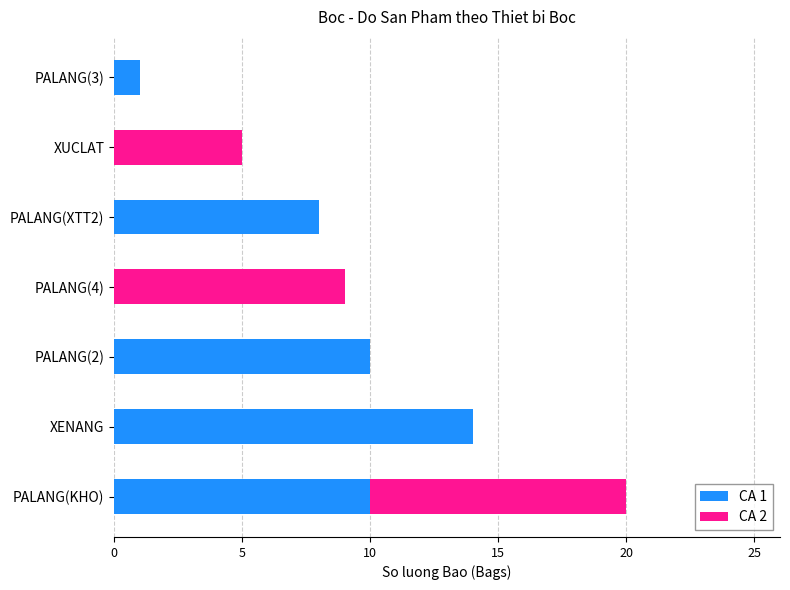

At which category is the sum across all series the highest?

PALANG(KHO)